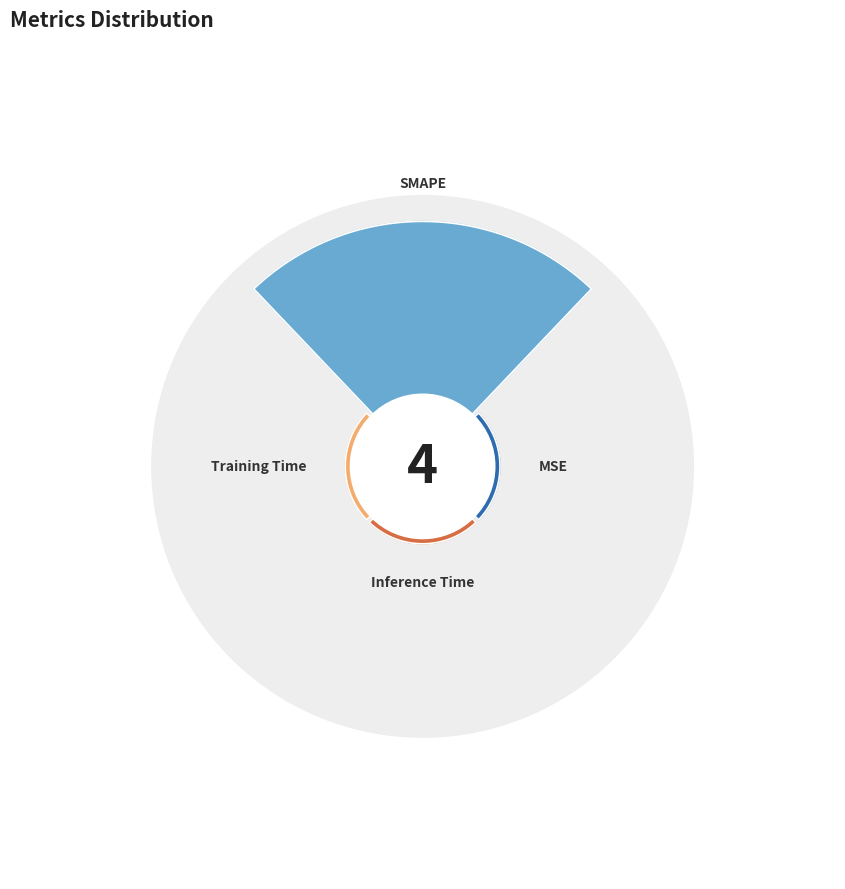

What is the majority slice?

SMAPE